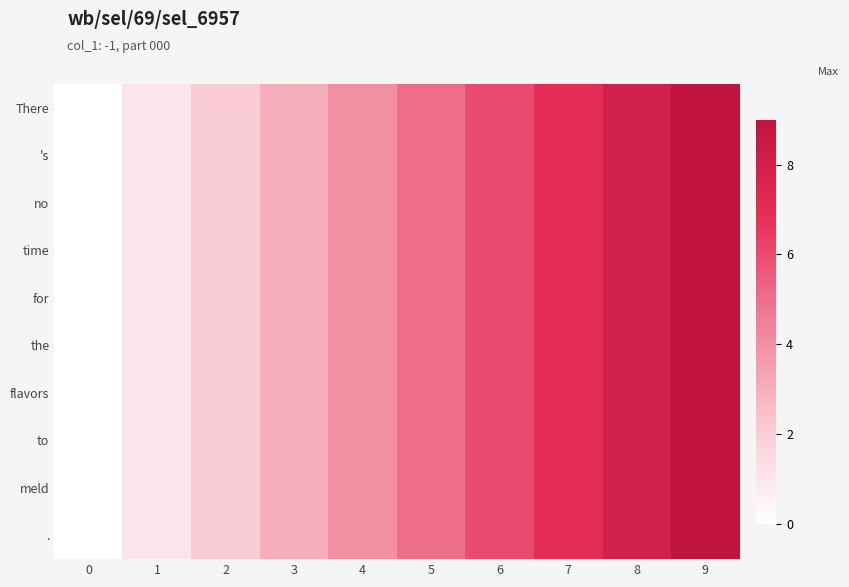

Reading right to left, list all the values displayed in this chart.

row_0: 9	8	7	6	5	4	3	2	1	0
row_1: 9	8	7	6	5	4	3	2	1	0
row_2: 9	8	7	6	5	4	3	2	1	0
row_3: 9	8	7	6	5	4	3	2	1	0
row_4: 9	8	7	6	5	4	3	2	1	0
row_5: 9	8	7	6	5	4	3	2	1	0
row_6: 9	8	7	6	5	4	3	2	1	0
row_7: 9	8	7	6	5	4	3	2	1	0
row_8: 9	8	7	6	5	4	3	2	1	0
row_9: 9	8	7	6	5	4	3	2	1	0